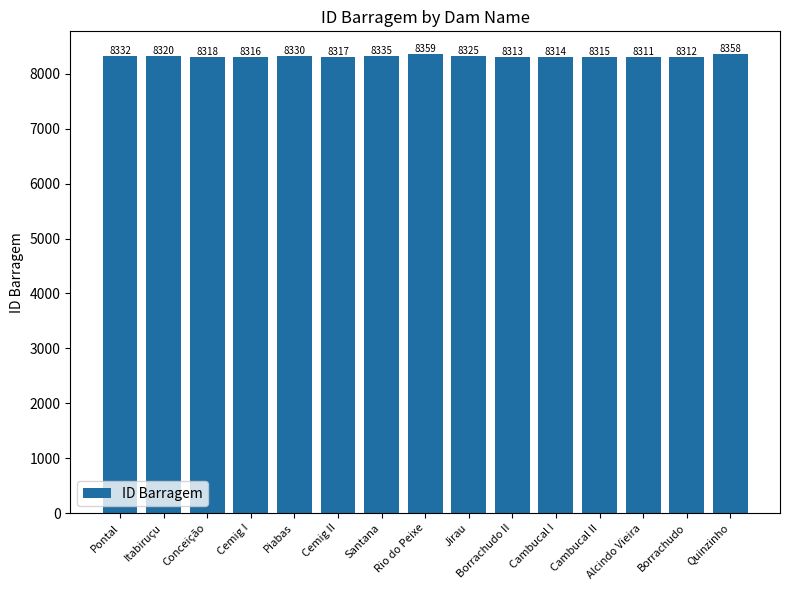

Does the chart contain stacked bars?

No